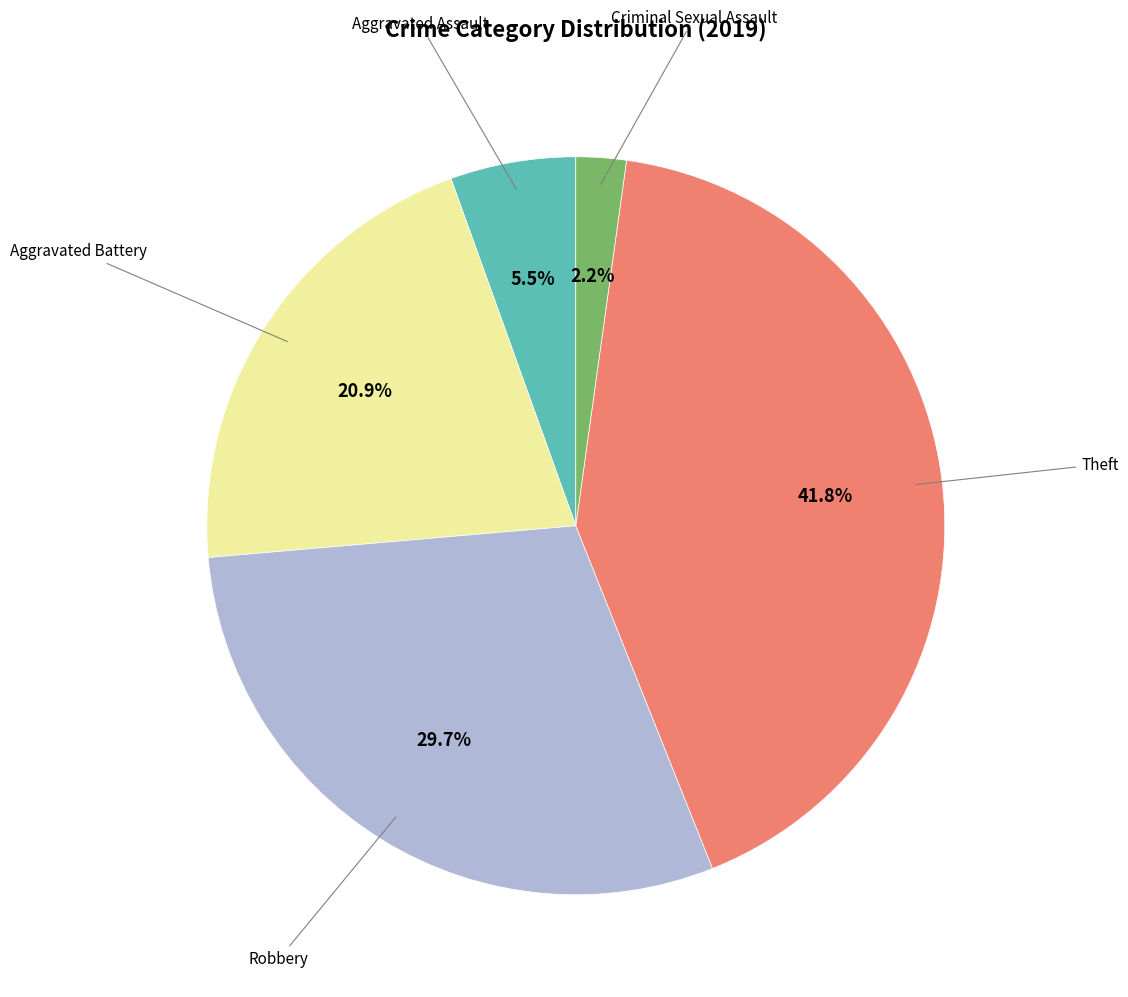

Is there any slice that represents more than half of the pie?

No